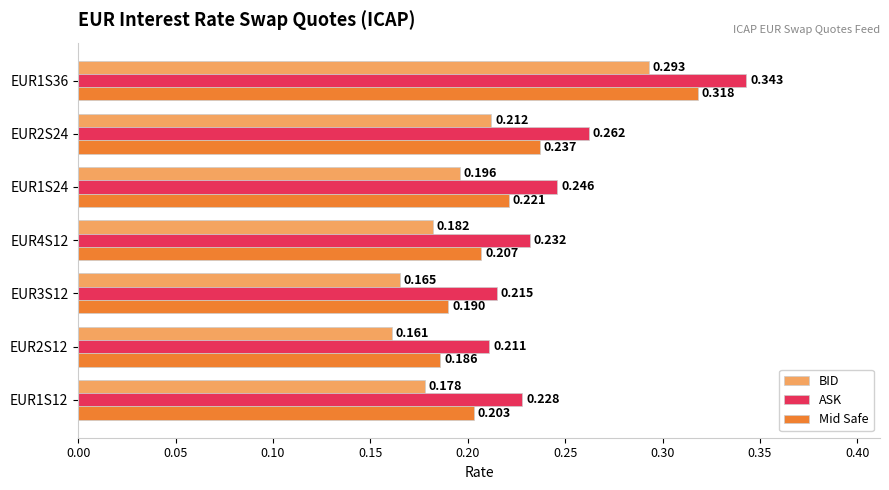

Where is BID nearest to the value 0?

EUR2S12